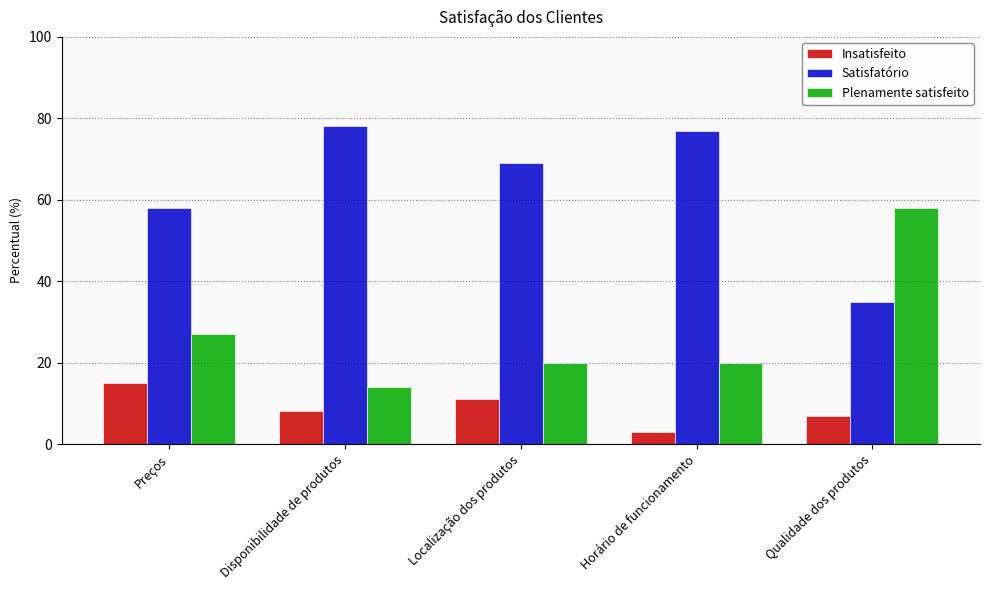

What is the spread (max minus min) of values at Localização dos produtos?

58